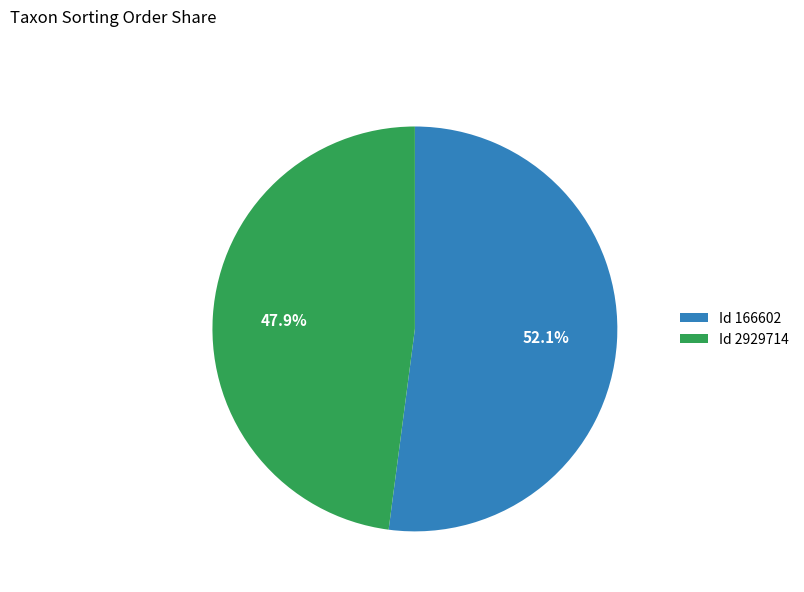

What is the ratio of the value at Id 2929714 to the value at Id 166602?

0.9